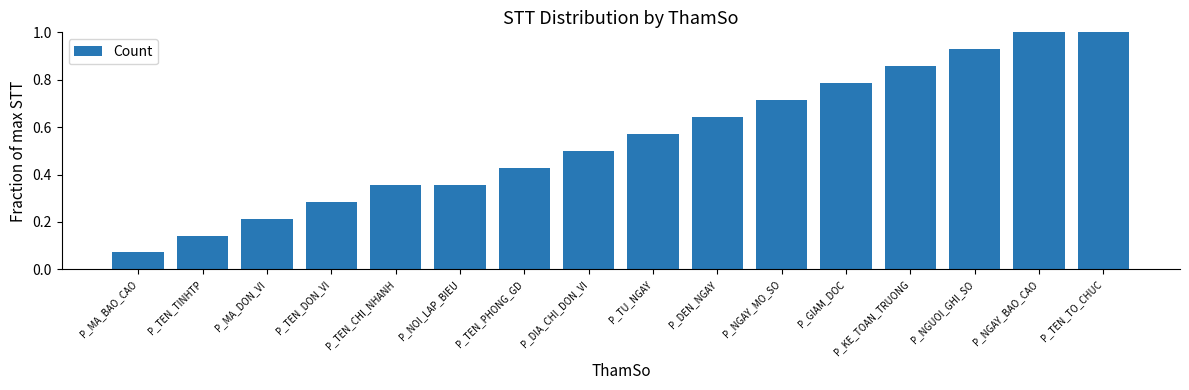

What is the sum of all values?

8.9